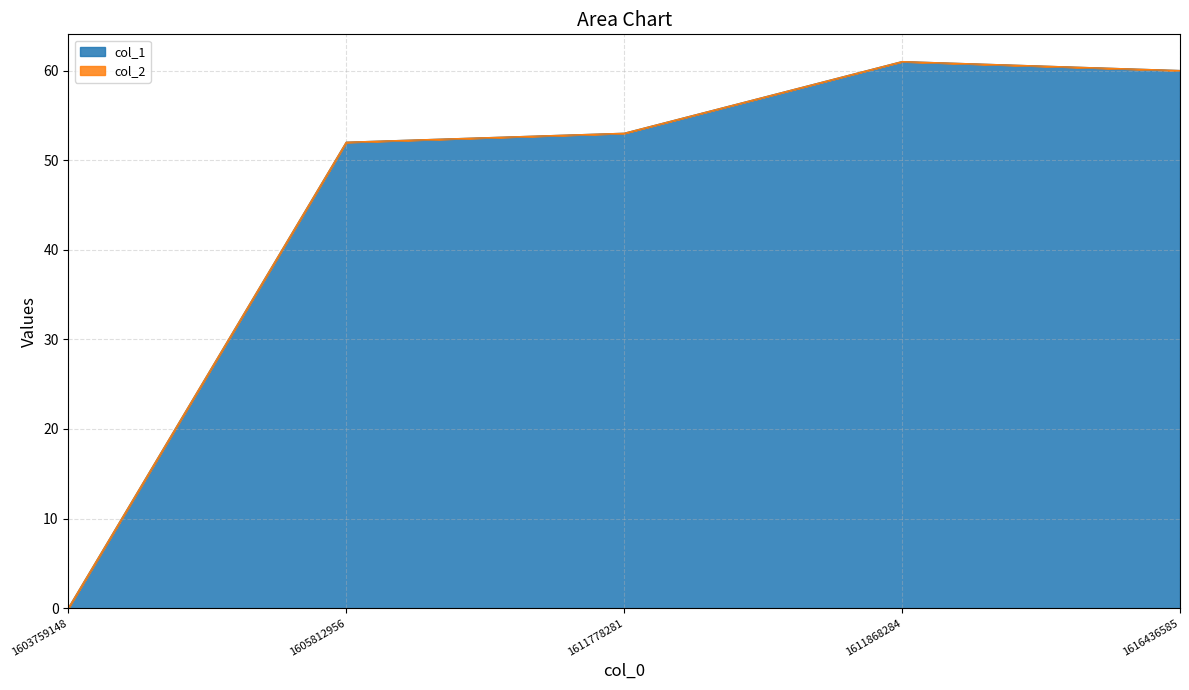

The chart shows a value of 74 at 1611778281. True or false?

False